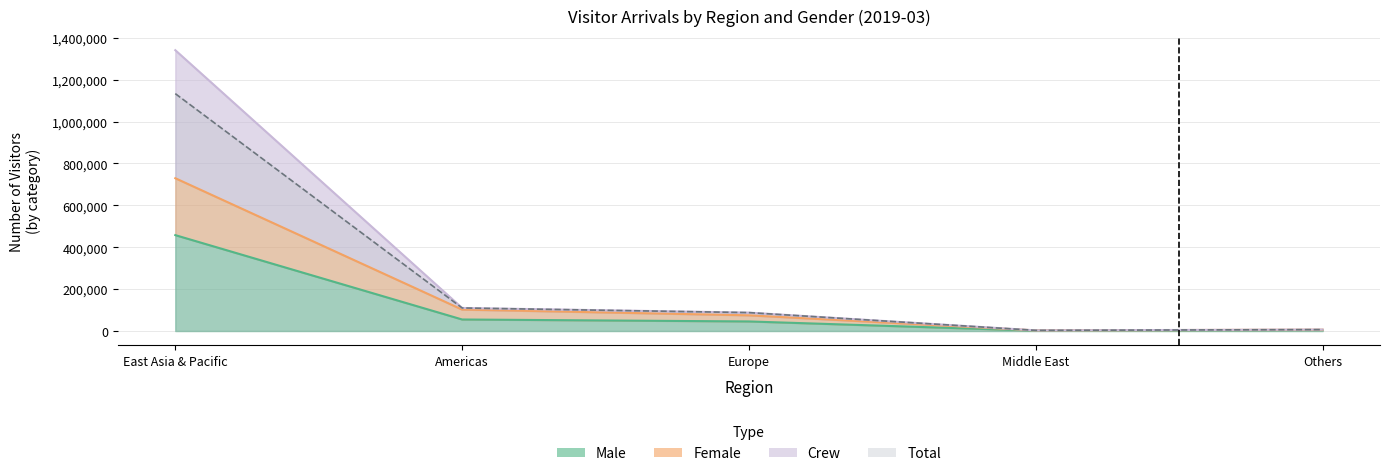

Is it true that Male equals 457780 at East Asia & Pacific?

True